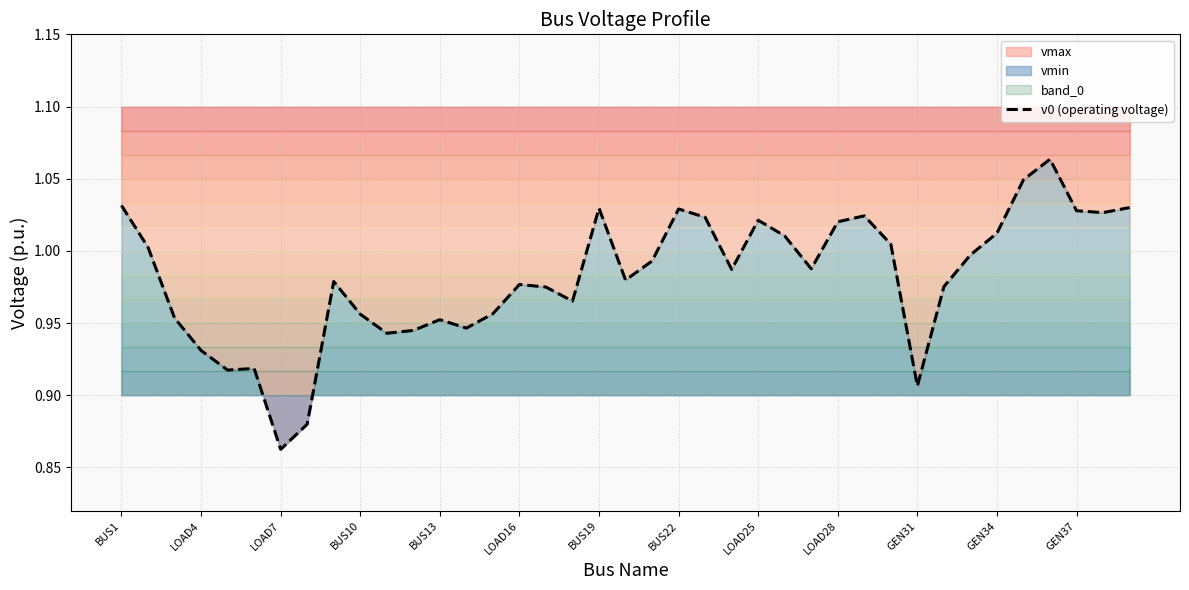

What is the average value?

1.0